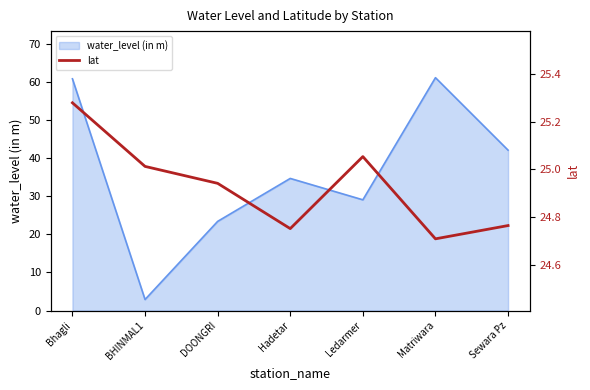

Reading left to right, what are all the values shown in this chart?

25.3	25.0	24.9	24.8	25.1	24.7	24.8